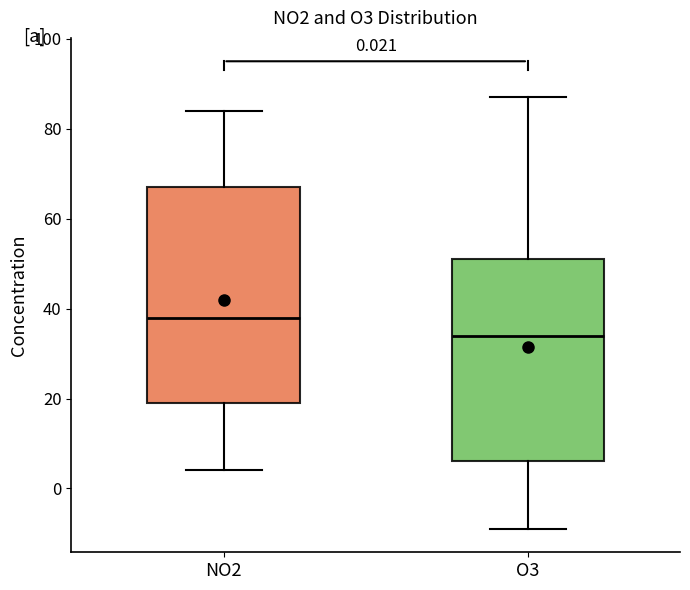

Which box's median line is the highest?

NO2